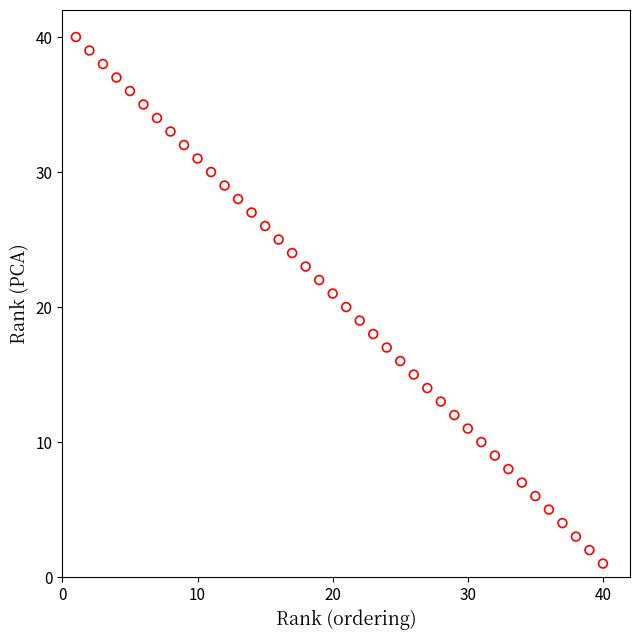

What is the range of Y values (max minus min)?

39